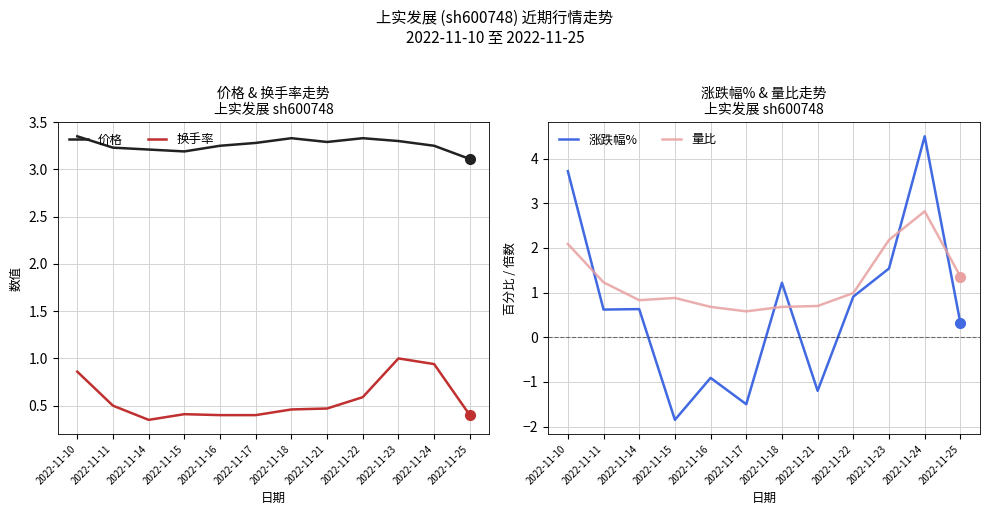

True or false: 价格 and 换手率 intersect in this chart.

False